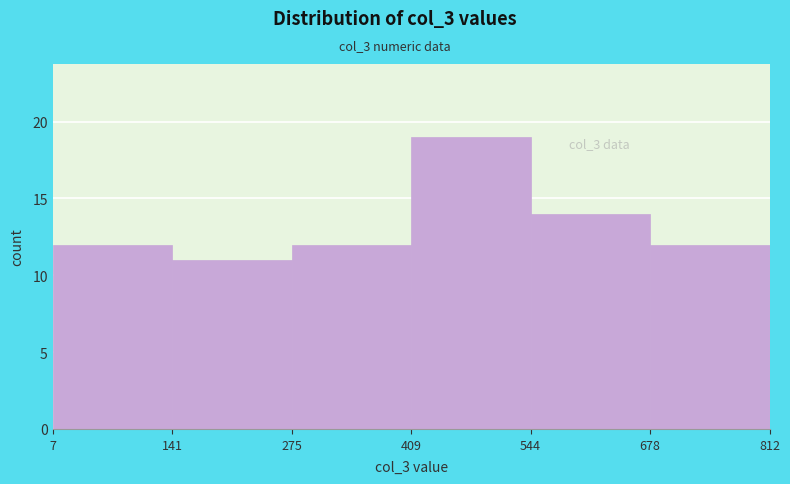

Over which range of the x-axis is the bar tallest?

409 to 544